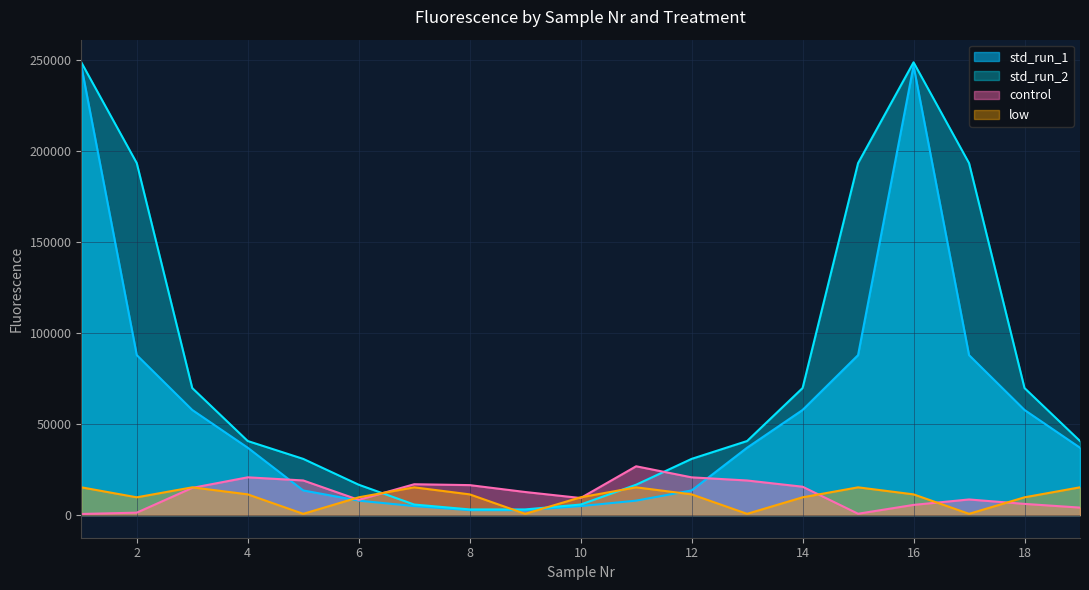

How many data points does each series have?

19